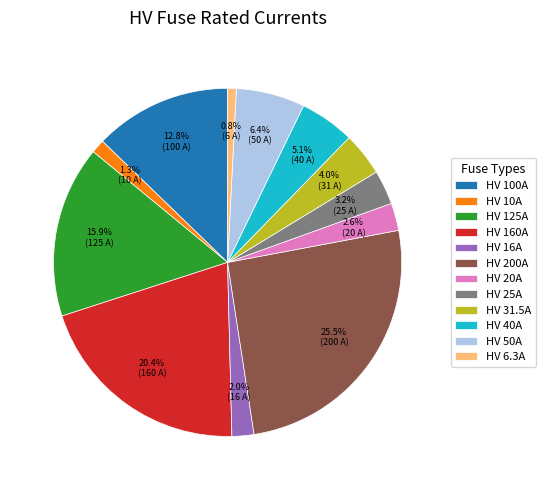

Is there a majority slice in this chart?

No